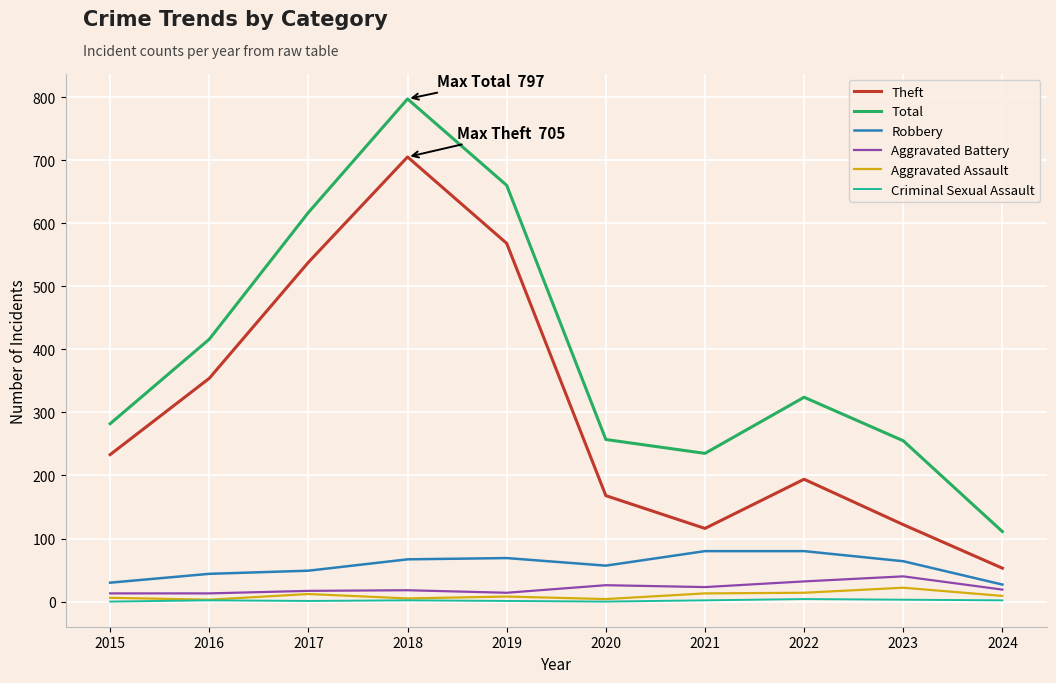

At which category does Theft reach its first local valley?

2021